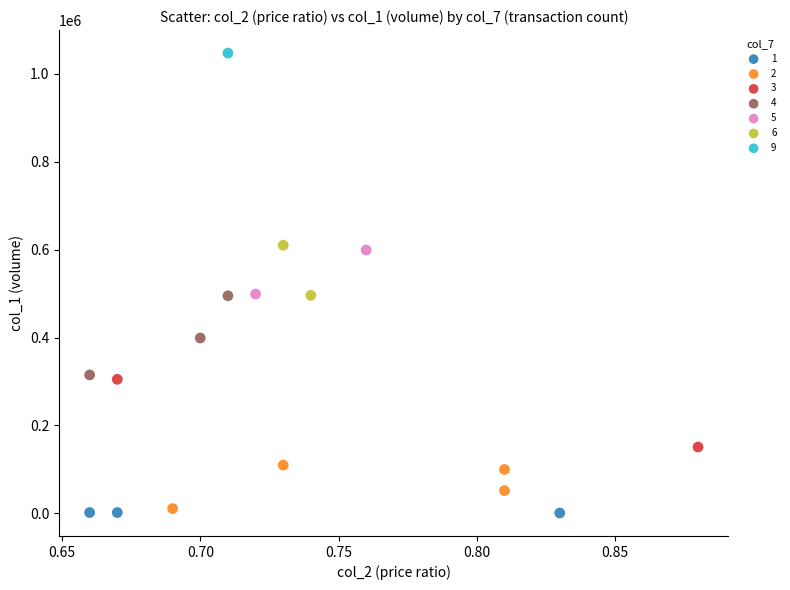

What are all the series names shown in the legend?

1, 2, 3, 4, 5, 6, 9